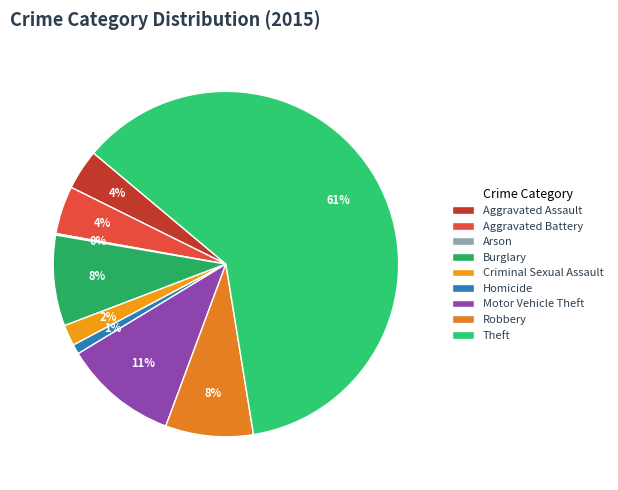

Is it true that Robbery is 21% of the pie?

False